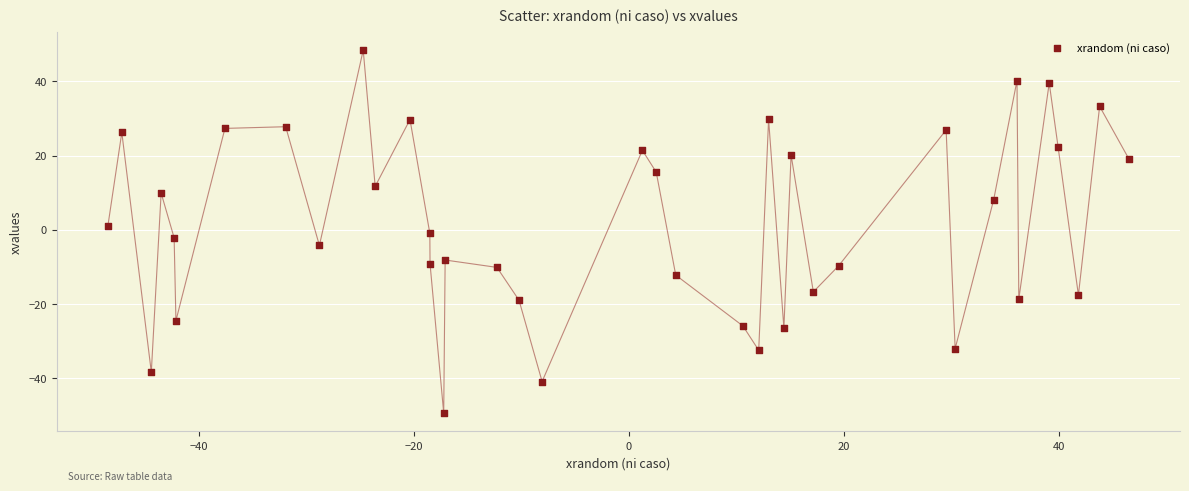

What is the range of X values (max minus min)?

95.0